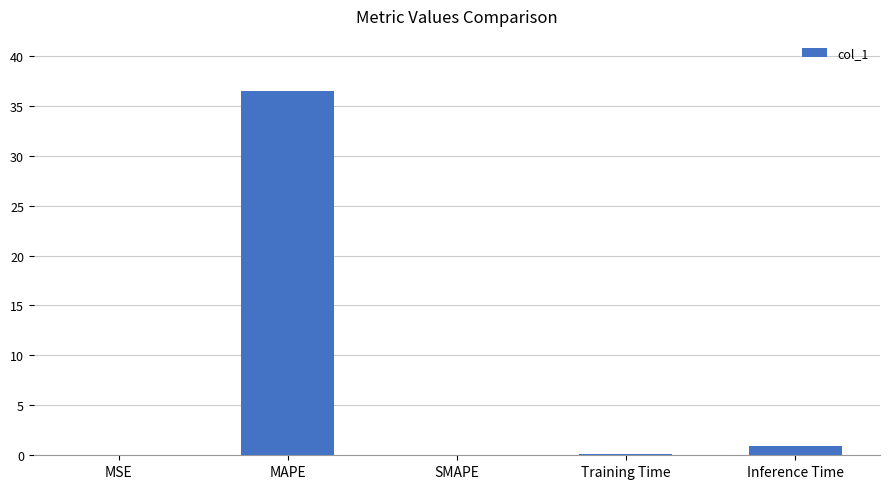

What is the sum of the values at Inference Time and MAPE?

37.4